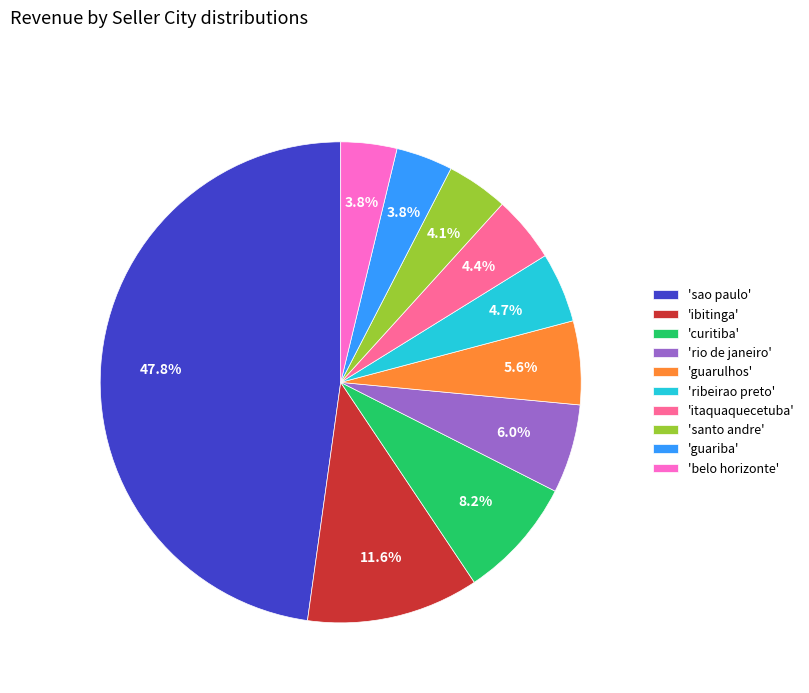

Is there a majority slice in this chart?

No